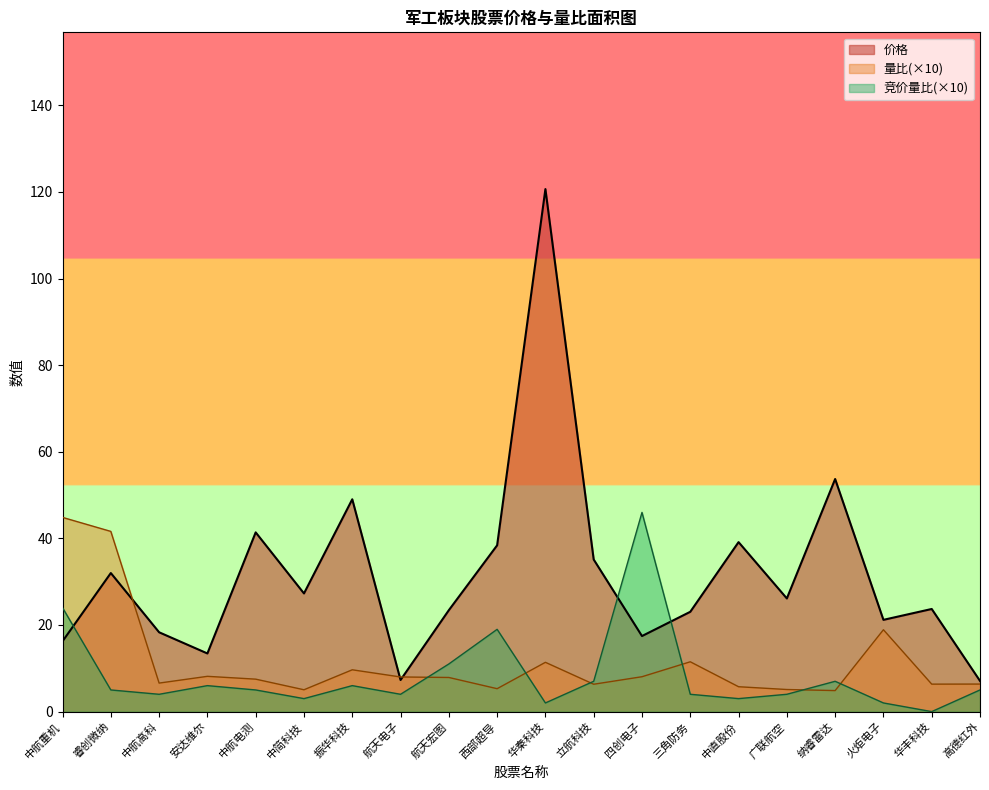

Does the chart display data point markers on the line(s)?

No